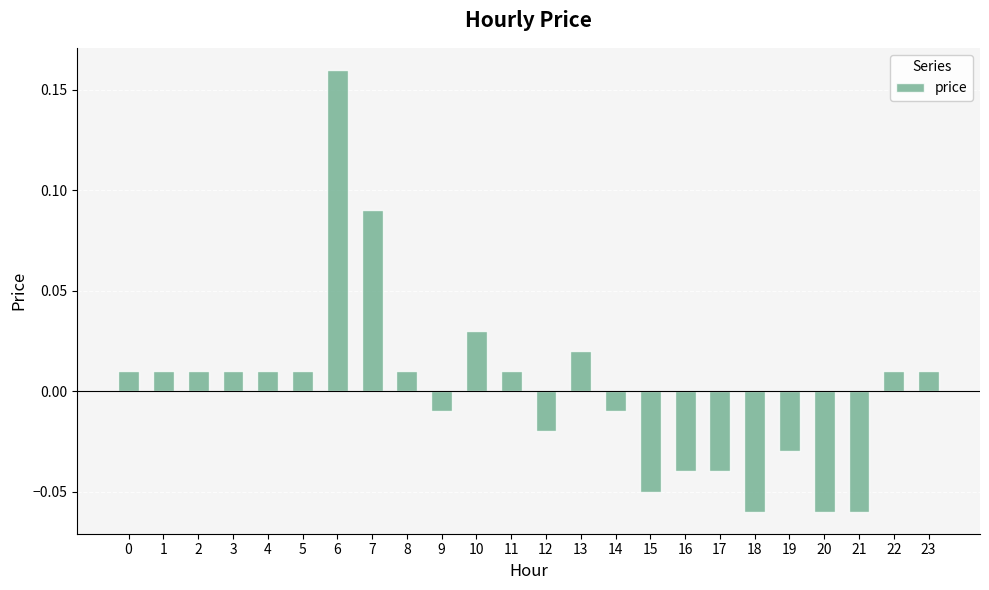

Between 20 and 4, which is larger?

4